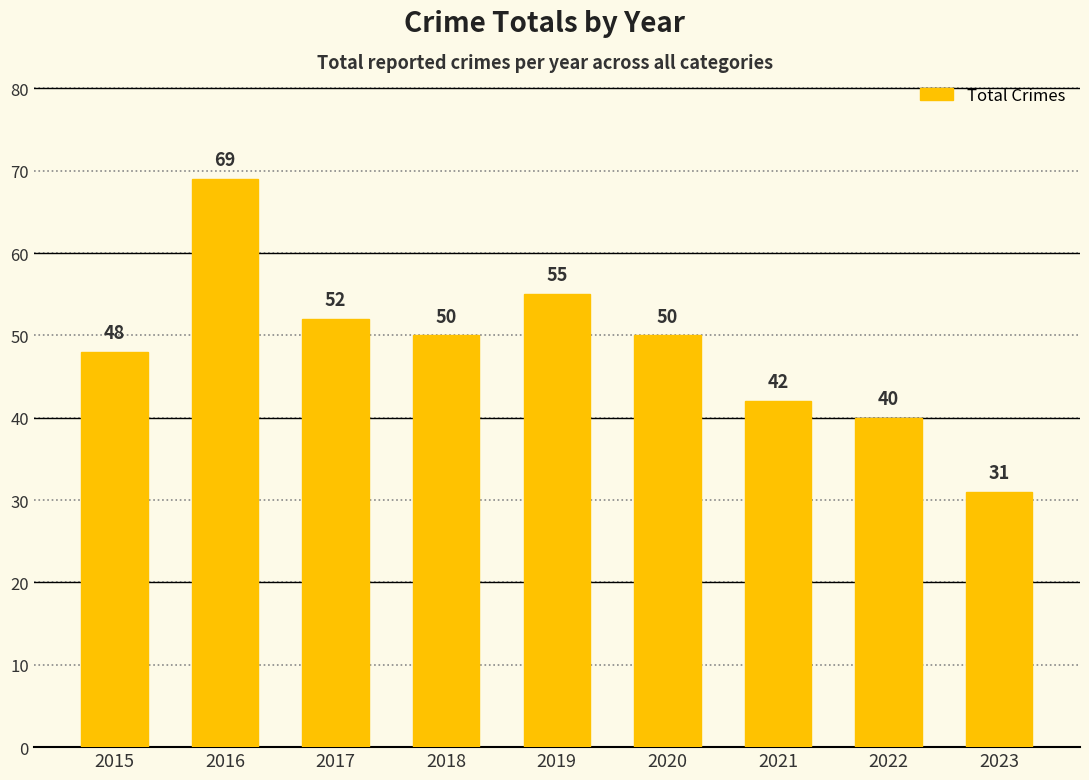

Read the value at 2021, to the nearest 10.

40